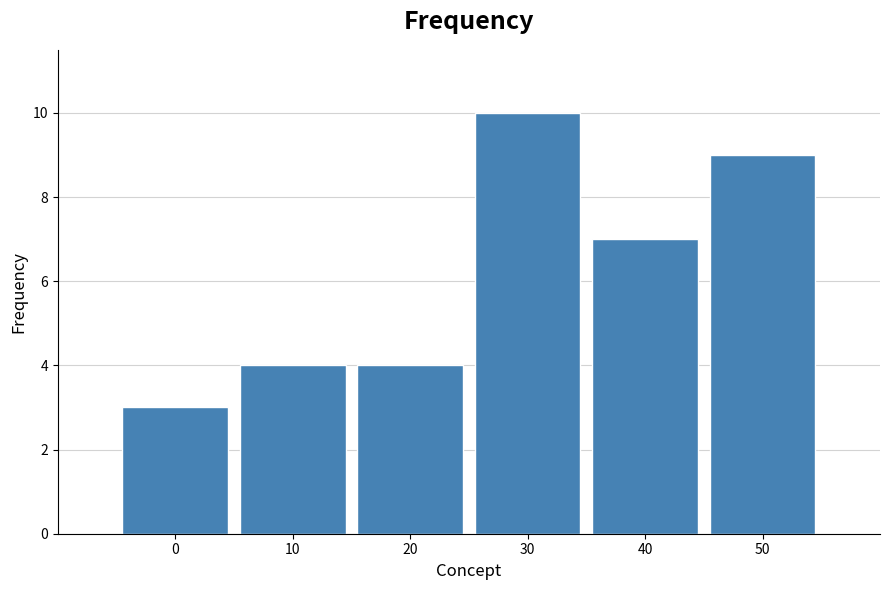

Reading left to right, extract all data points from this chart.

0=3	10=4	20=4	30=10	40=7	50=9